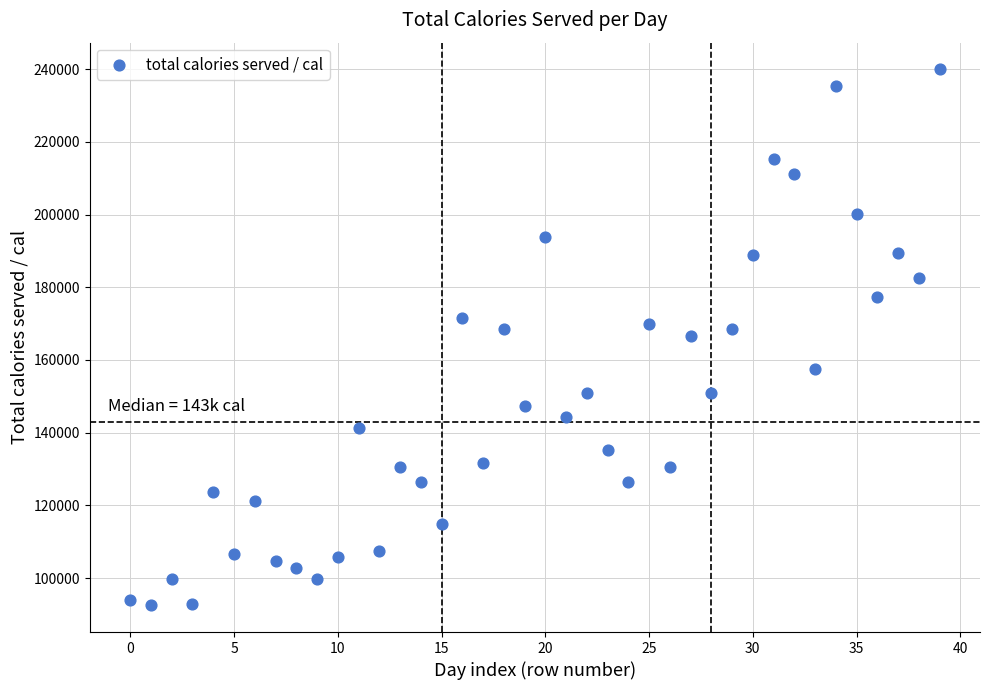

What is the range of Y values (max minus min)?

147351